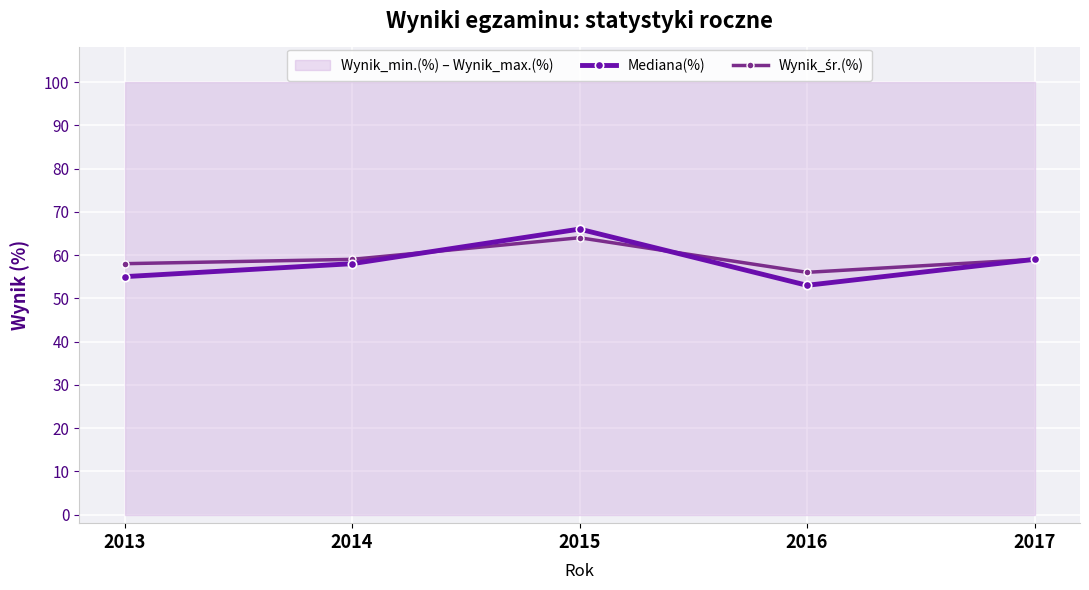

Which series has the largest total across all categories?

Wynik_śr.(%)